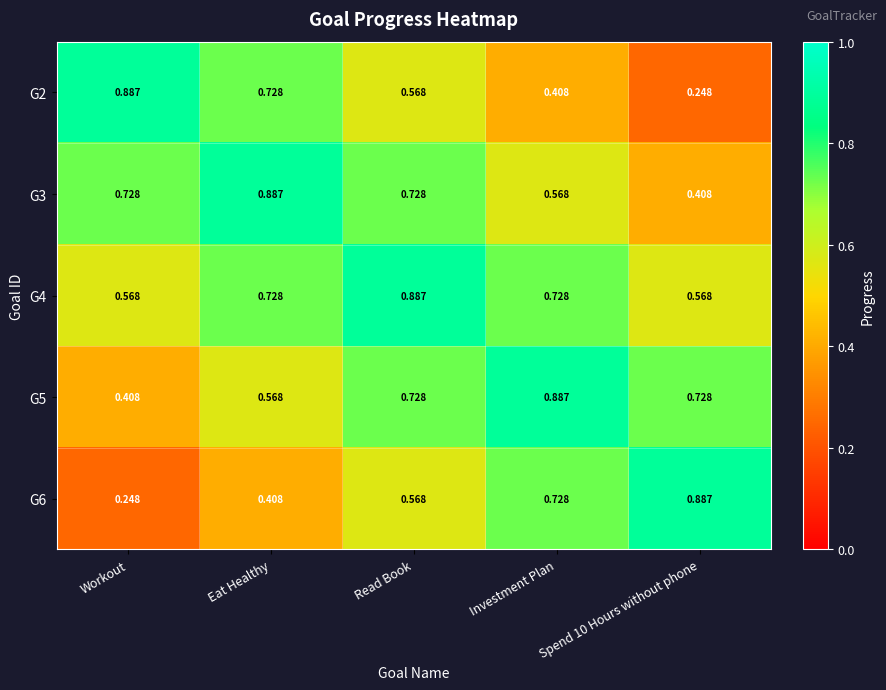

At which label is G5 closest to 0?

Workout